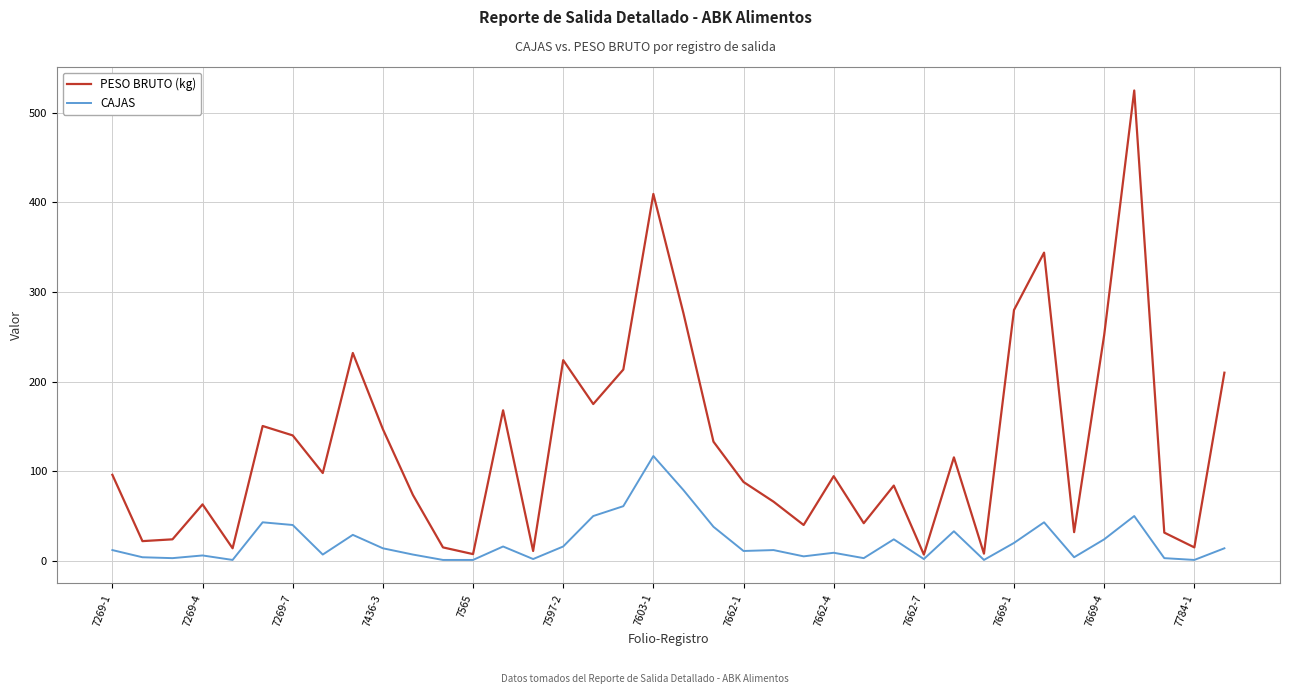

Which series has the largest range (max minus min)?

PESO BRUTO (kg)